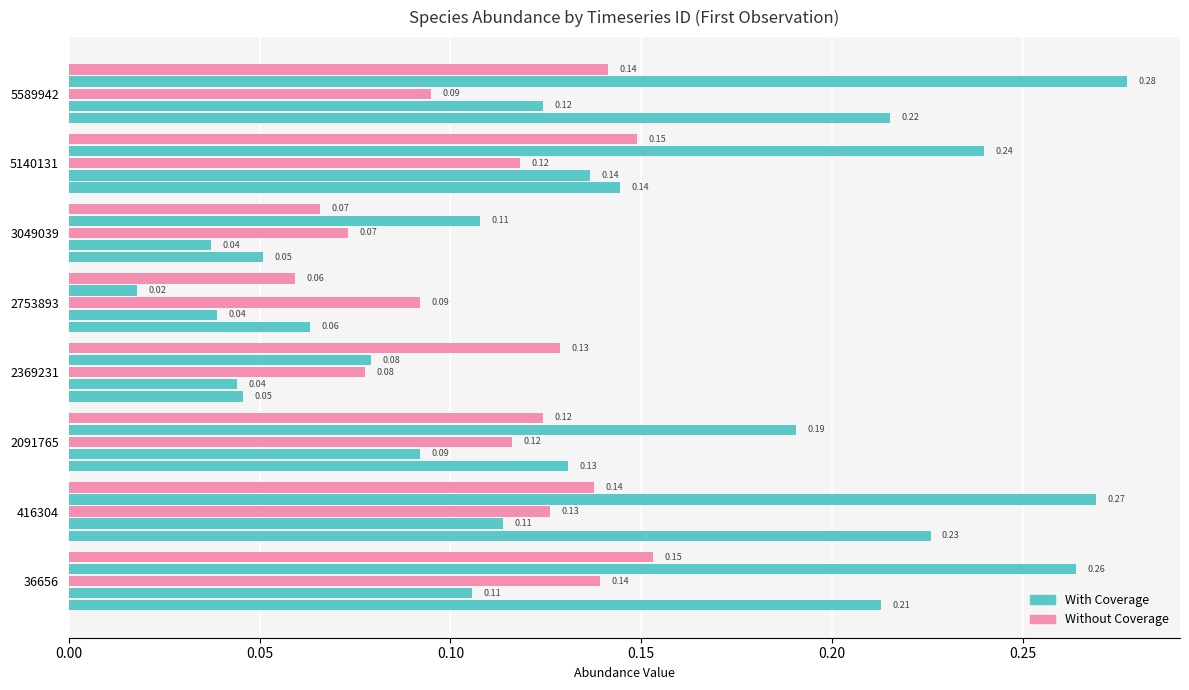

How many distinct data groups are displayed?

5